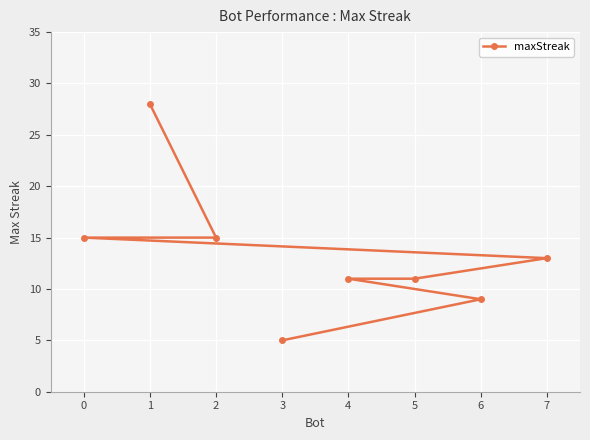

What position from the left is 4?

6